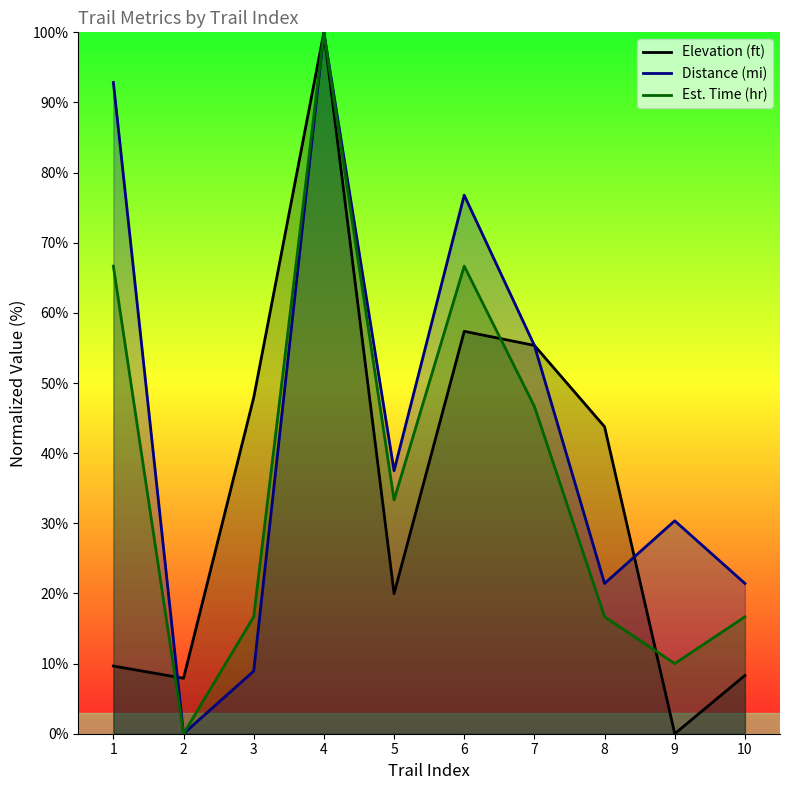

How many interior local peaks does the Elevation (ft) series have?

2